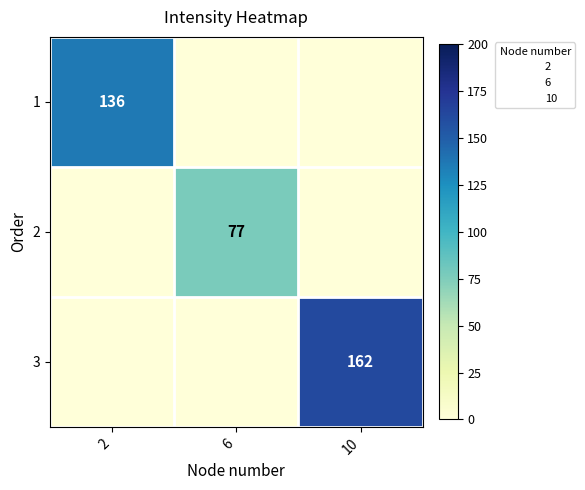

What is the total value across all series at 2?

136